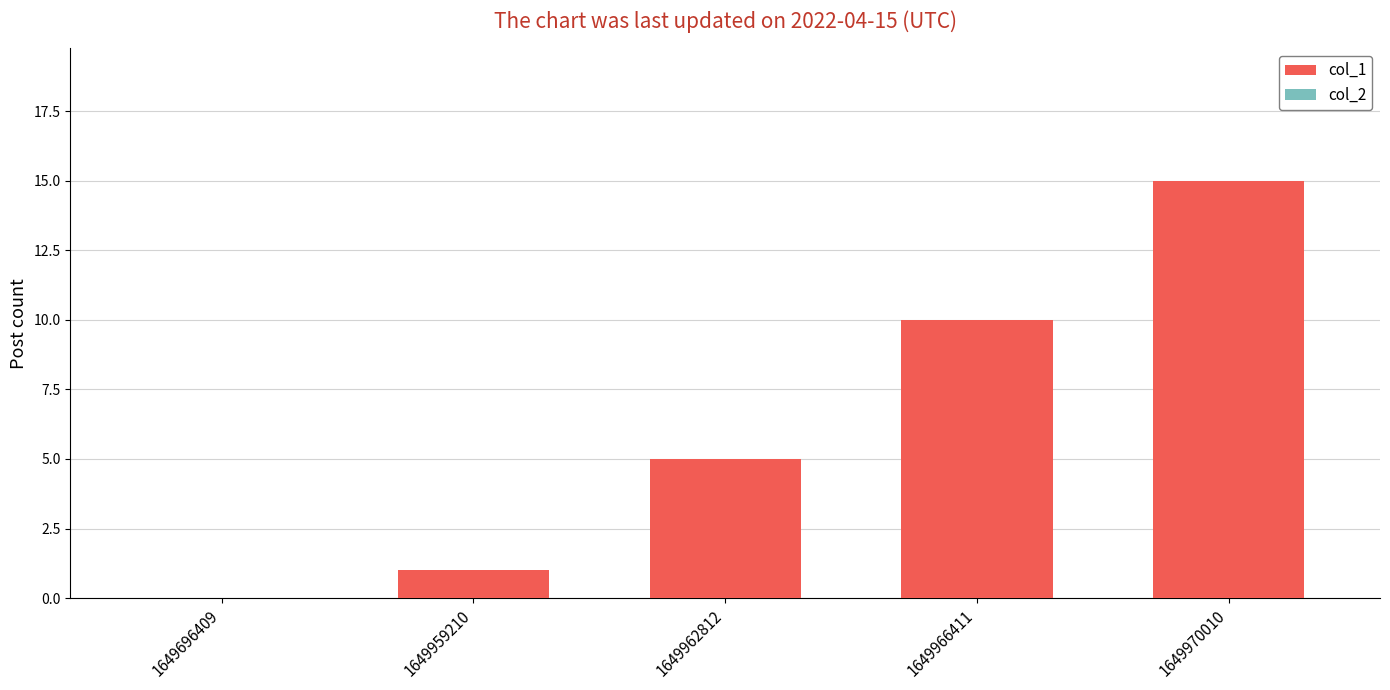

What is the ratio of the value at 1649966411 to the value at 1649970010?

0.7